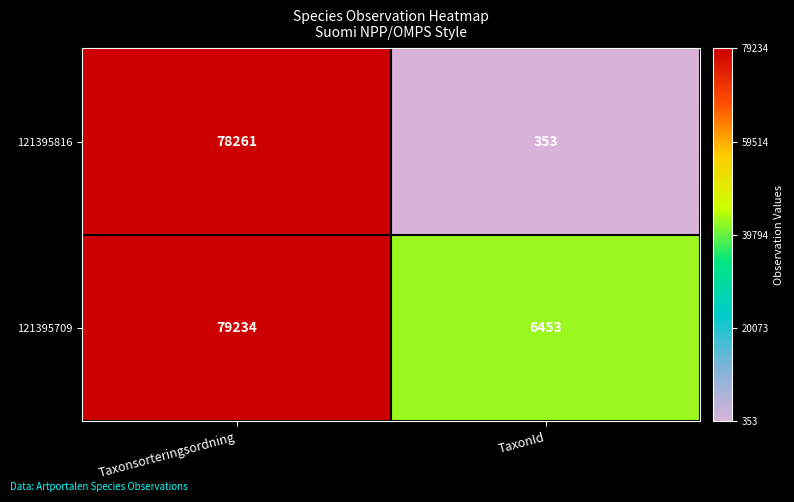

List the series in order of their peak value, lowest first.

121395816, 121395709